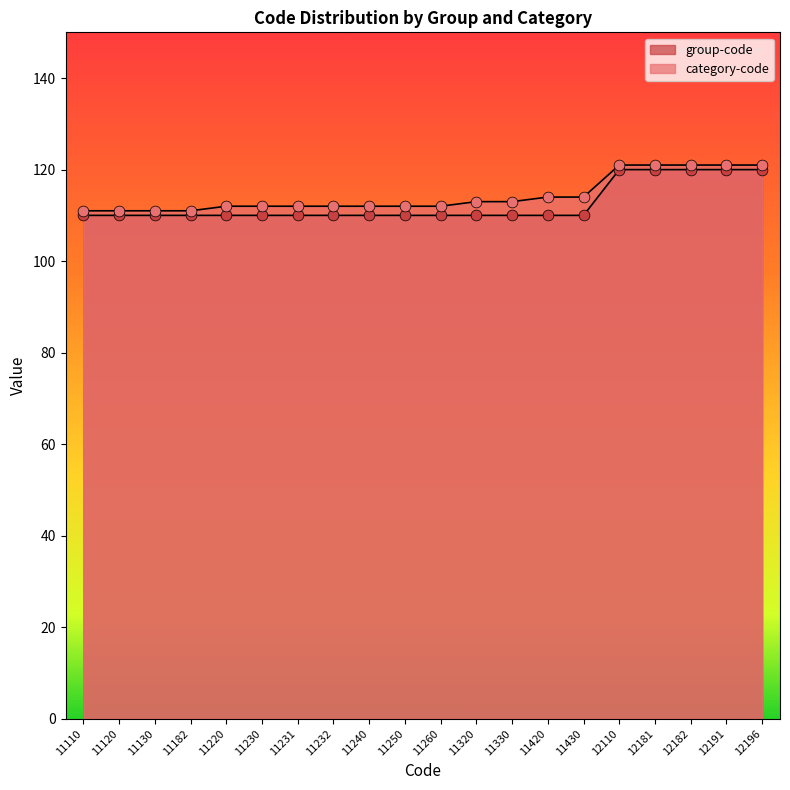

At how many categories does at least one series exceed 120?

5